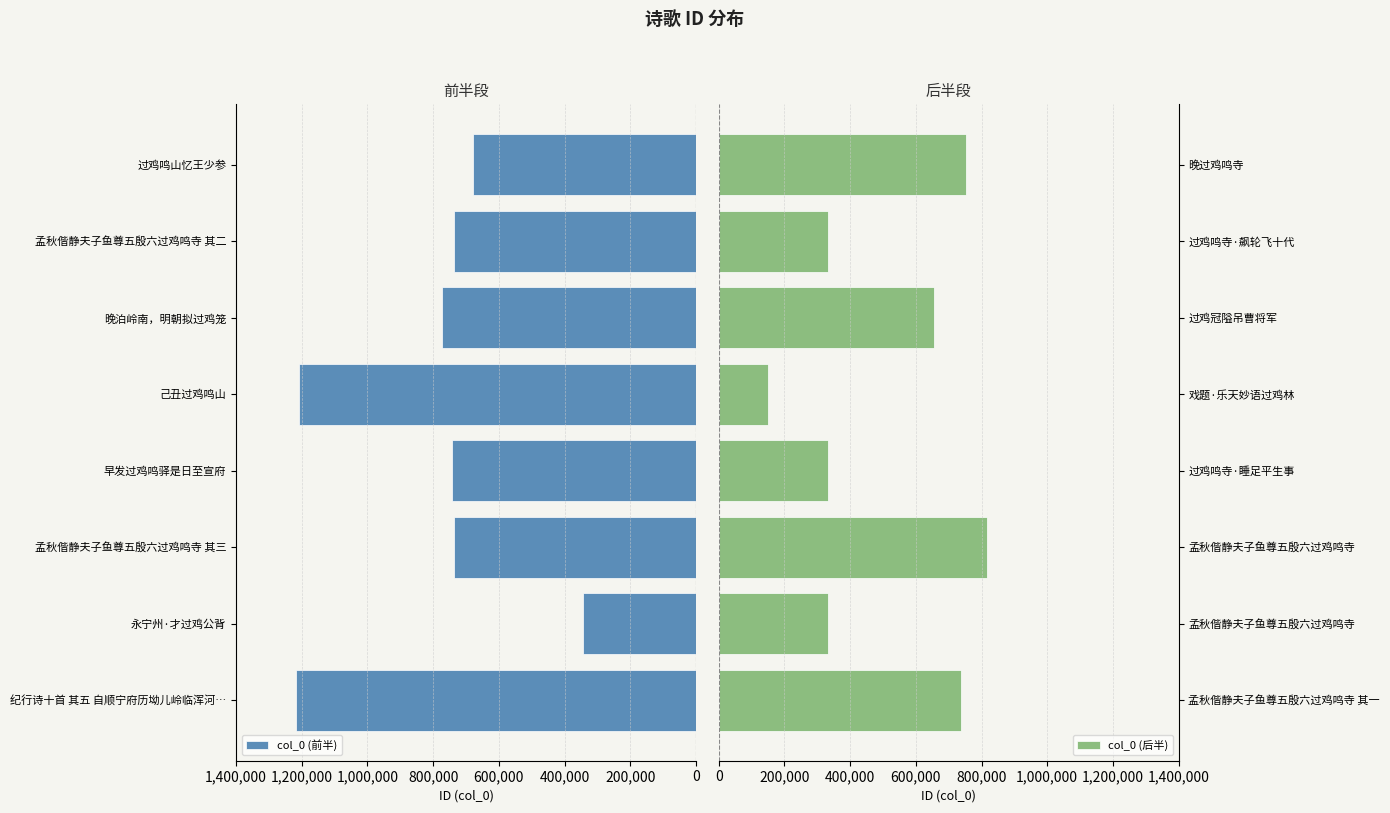

What is the spread (max minus min) of values at 600,000?

1360046